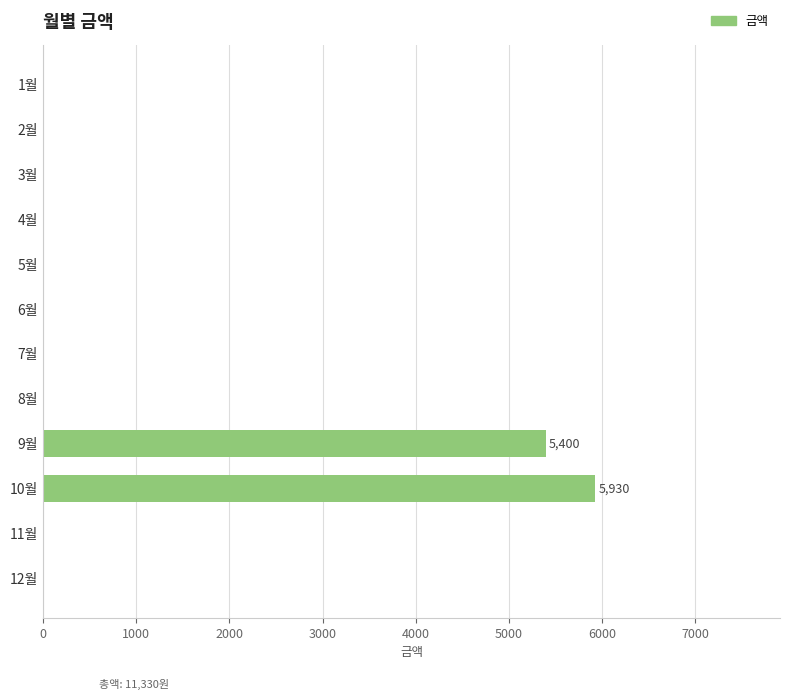

What is the sum of all values?

11330